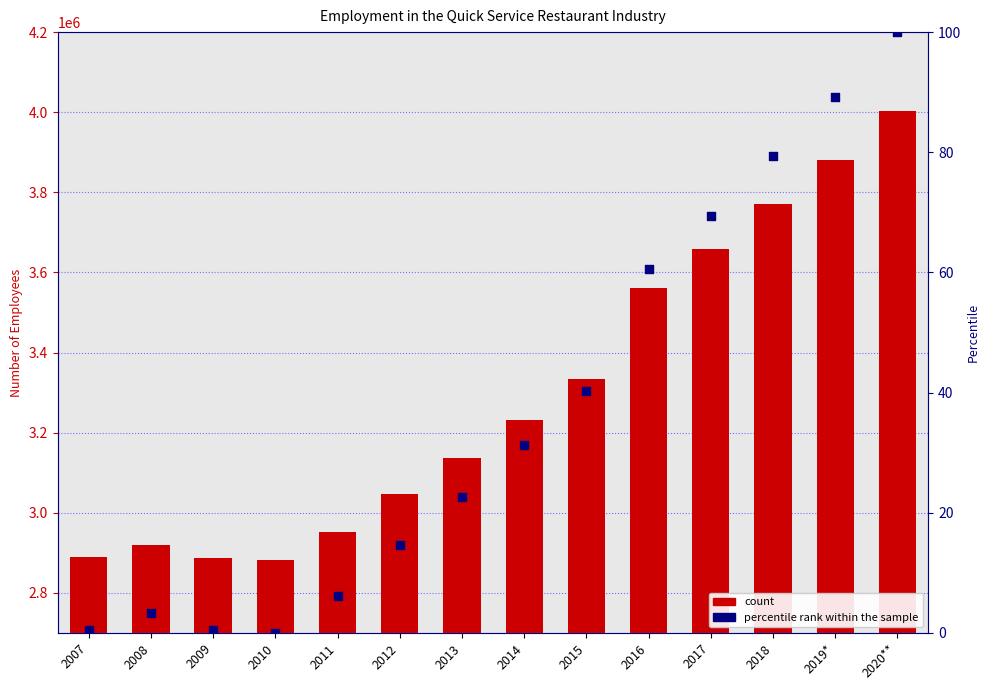

At how many categories does at least one series exceed 2885758?

13